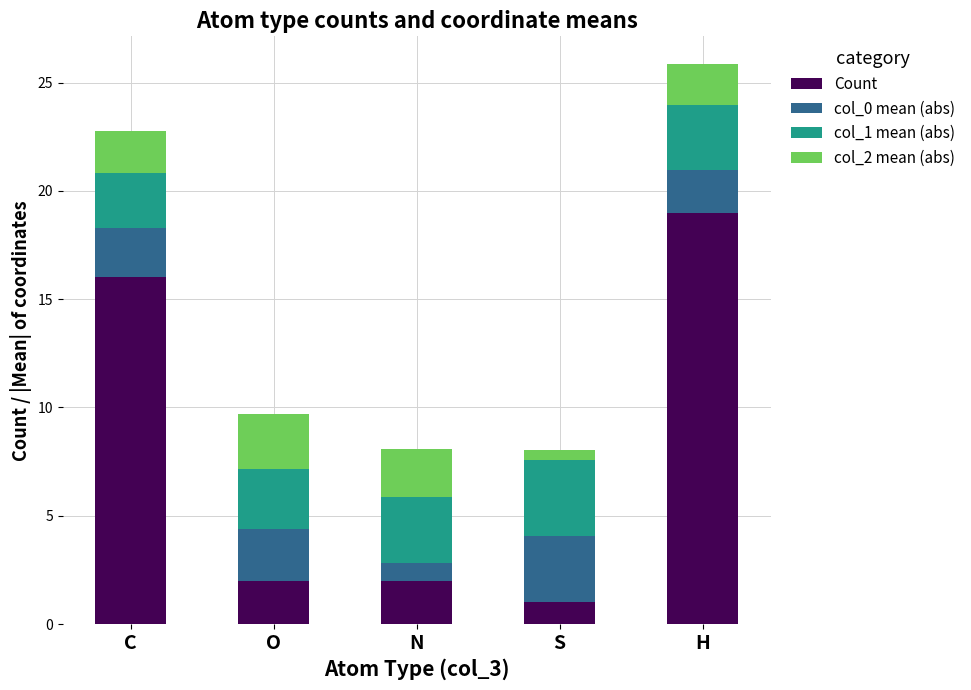

Reading left to right, transcribe the values for Count.

16.0	2.0	2.0	1.0	19.0